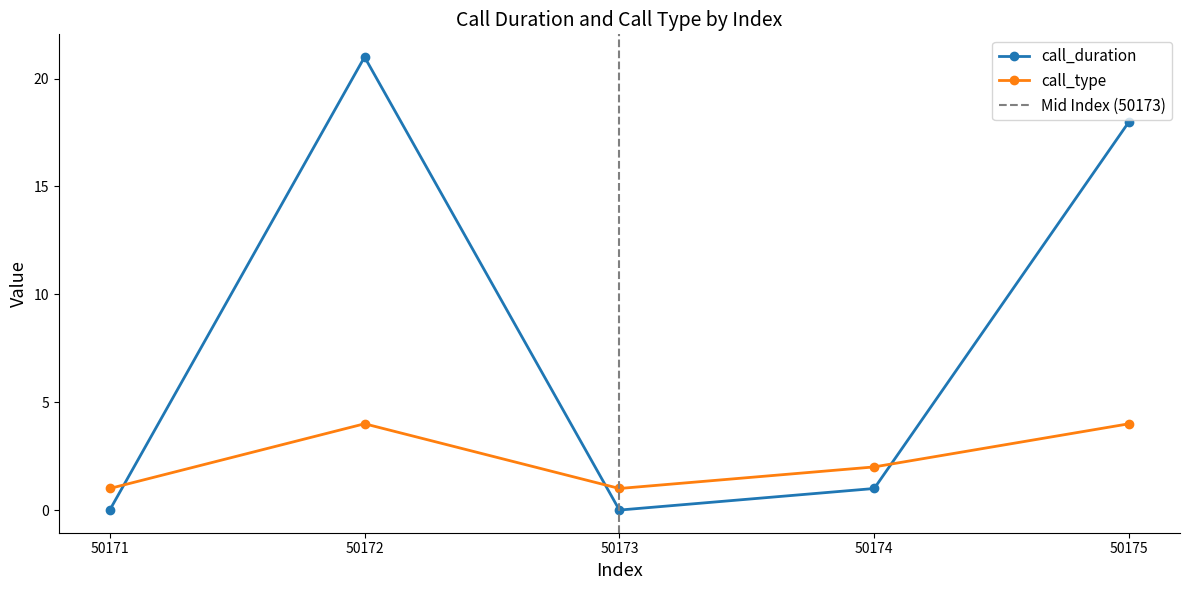

Where does the call_duration series first go above 1?

50172